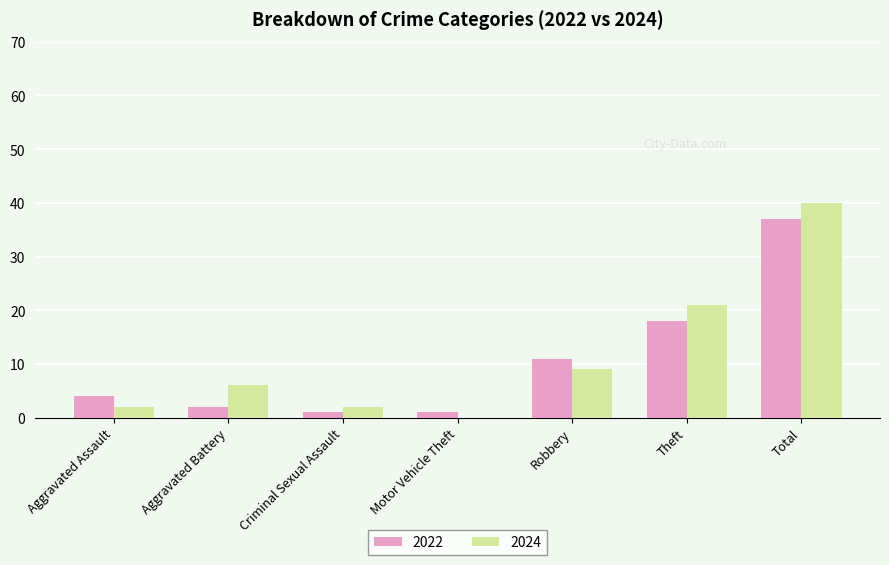

What is the maximum value shown in the chart?

40